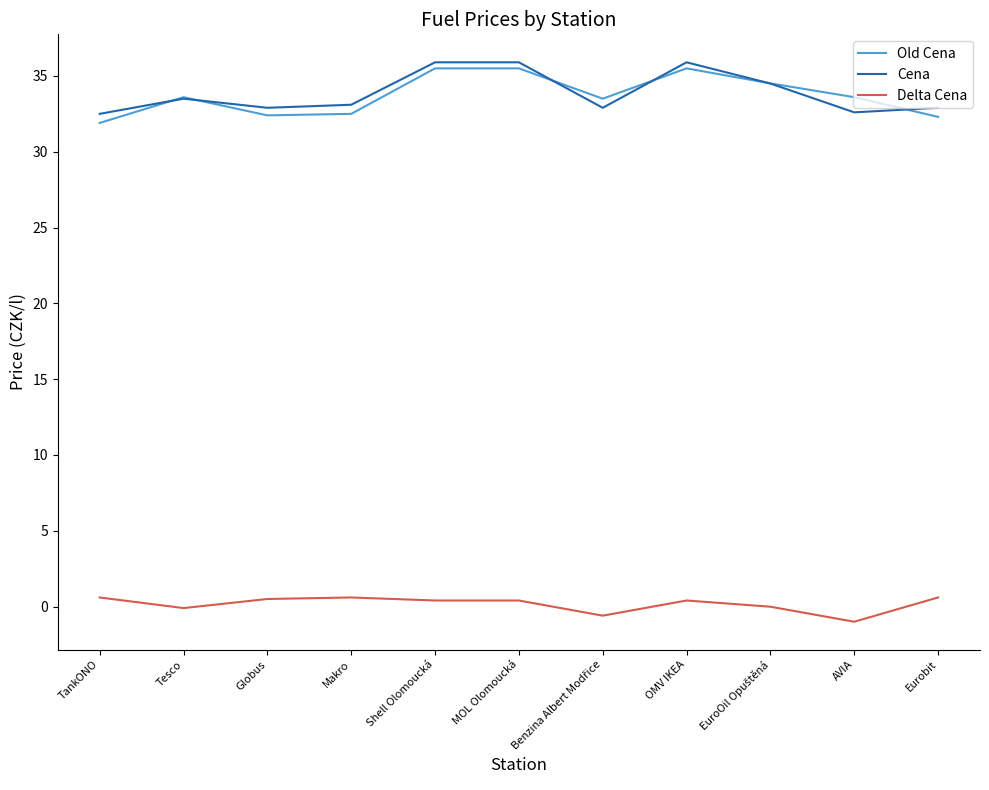

How many Cena values are between 32 and 35?

8